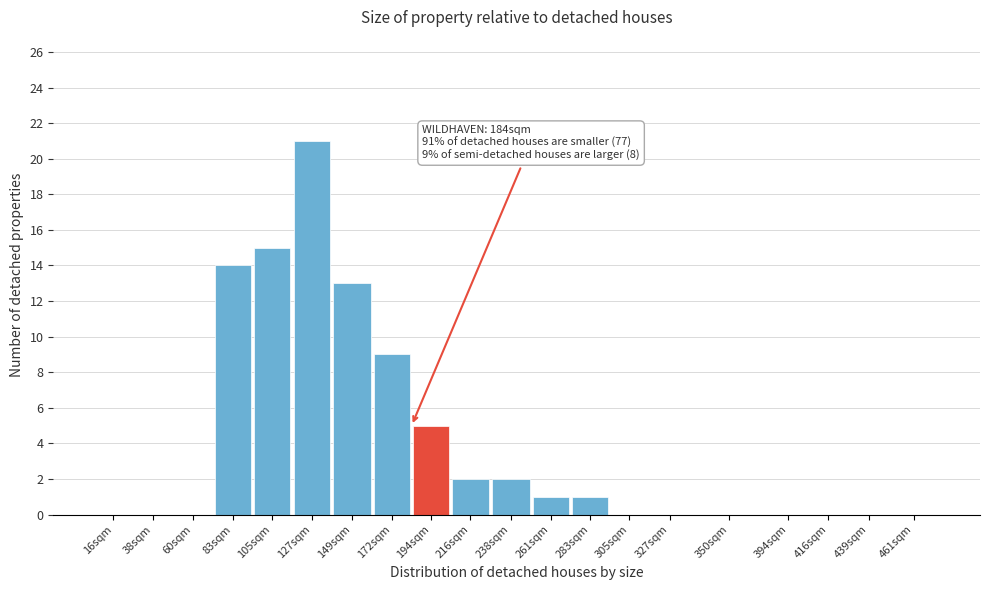

Reading left to right, what are all the values shown in this chart?

16sqm=0	38sqm=0	60sqm=0	83sqm=14	105sqm=15	127sqm=21	149sqm=13	172sqm=9	194sqm=5	216sqm=2	238sqm=2	261sqm=1	283sqm=1	305sqm=0	327sqm=0	350sqm=0	394sqm=0	416sqm=0	439sqm=0	461sqm=0